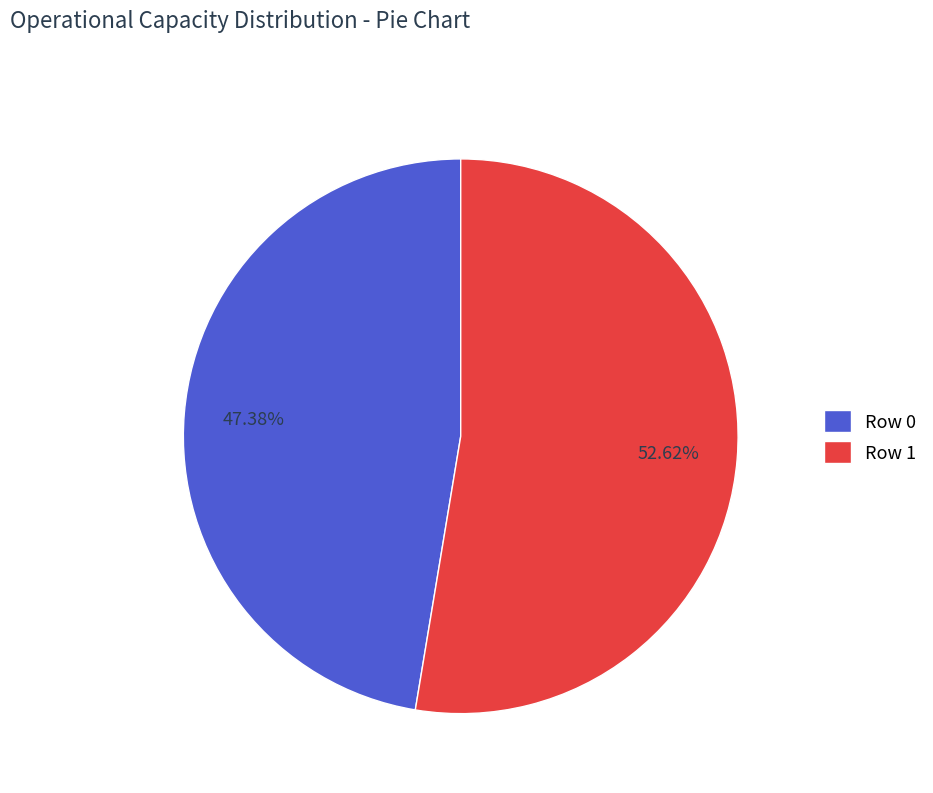

Which slice is the smallest?

Row 0